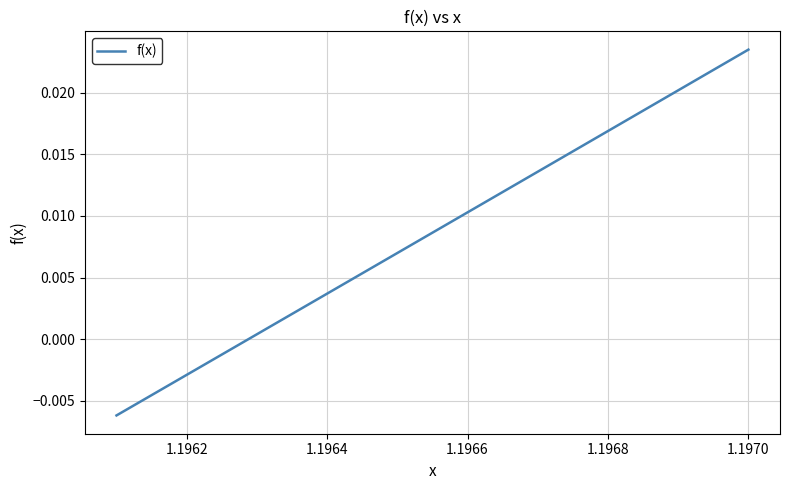

At which category does the chart reach its peak across all series?

1.1970